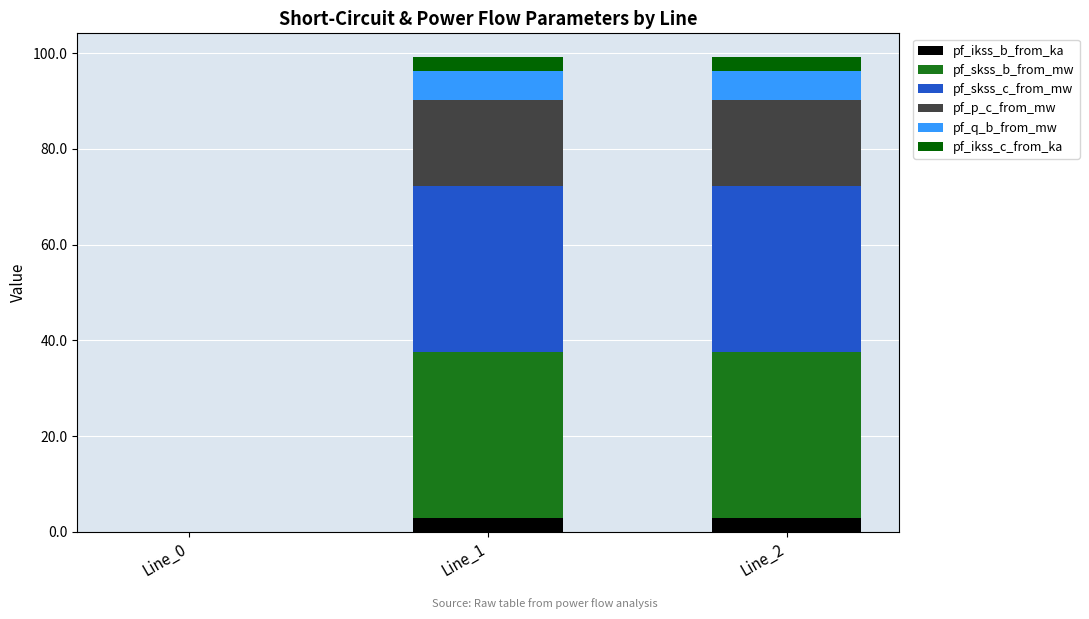

What is the maximum value for pf_ikss_b_from_ka?

3.0